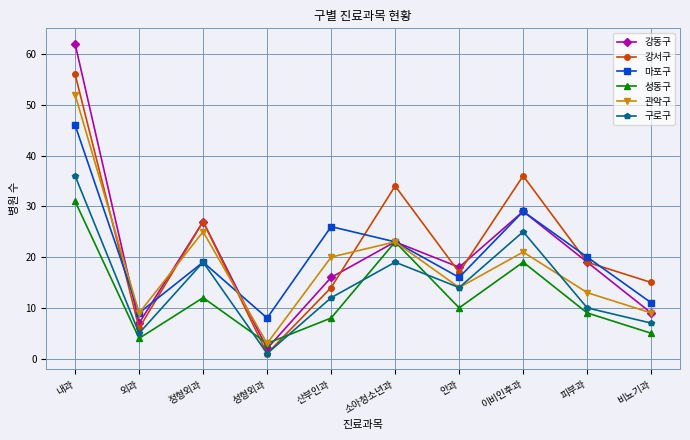

What is the value of the 관악구 point at the 3rd from the left?

25